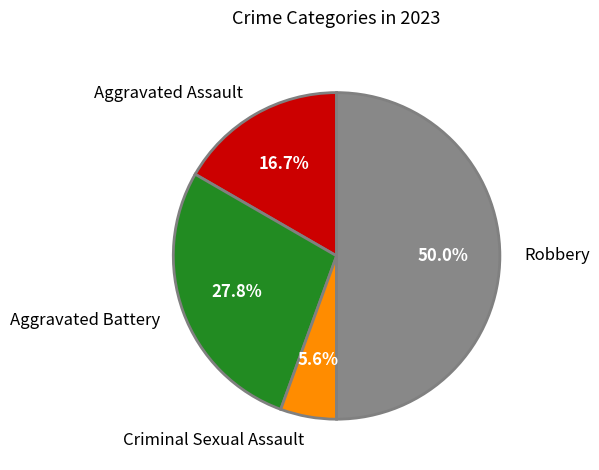

To the nearest percent, what is the difference between the largest and smallest slice percentages?

44%